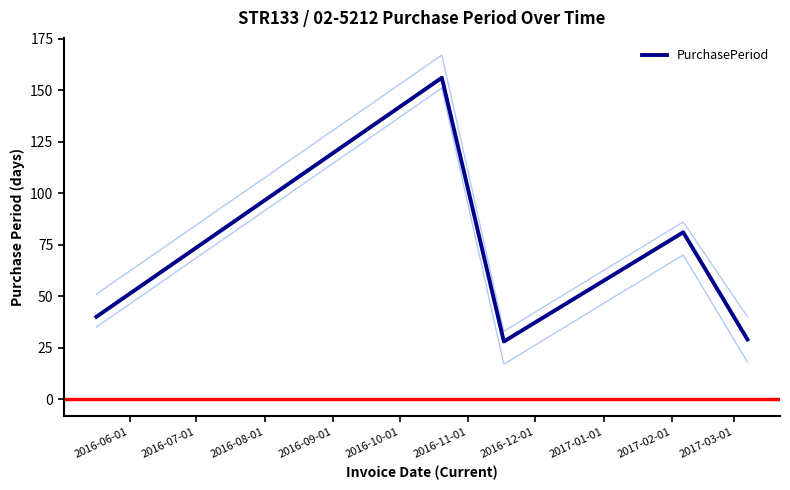

The value at 2016-08-01 is 41. True or false?

False